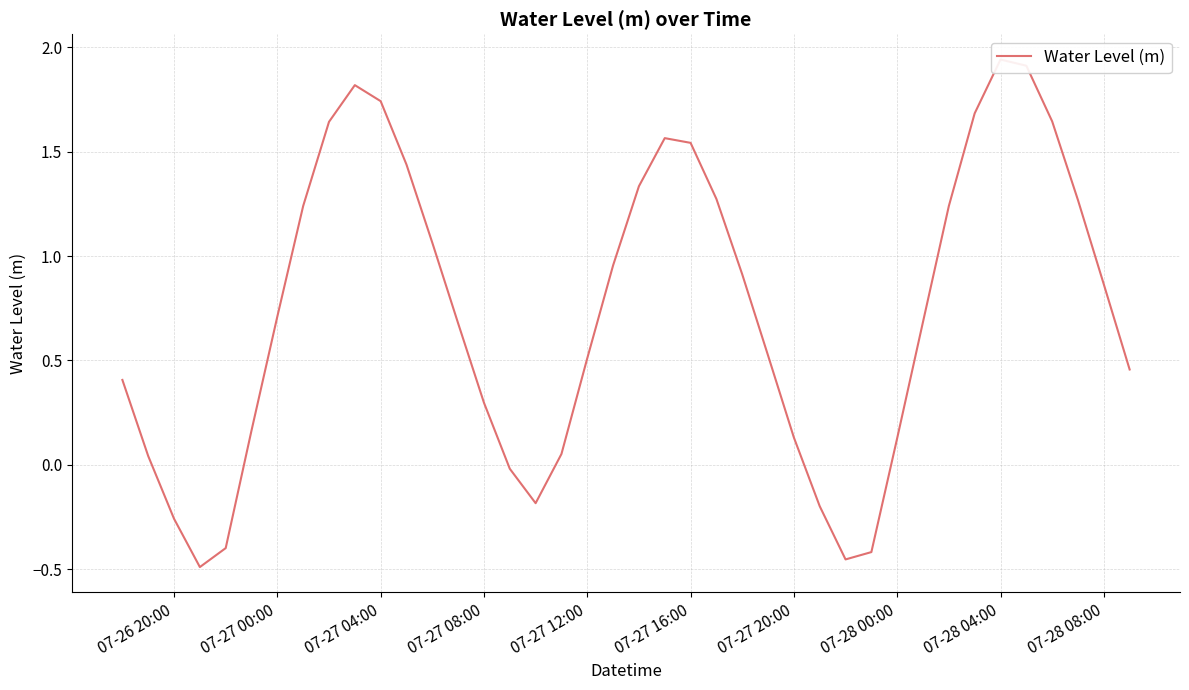

Is this an area chart (filled region under the line)?

No